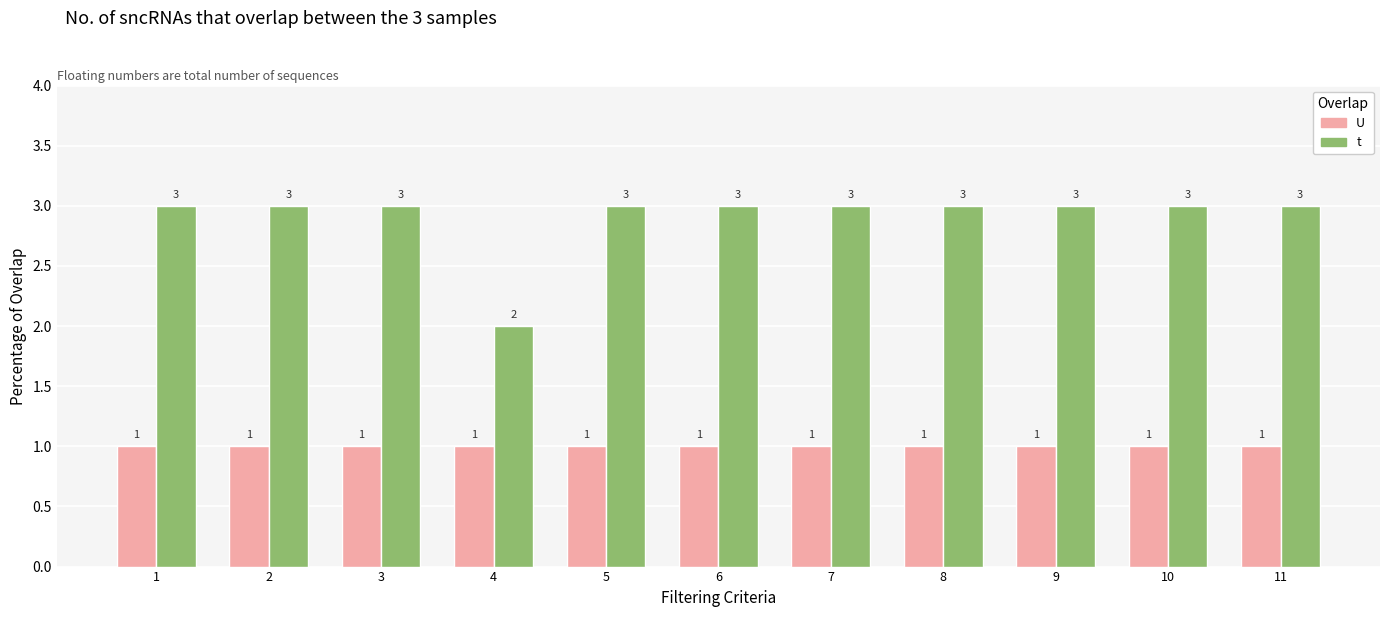

Which series has the widest spread of values?

t